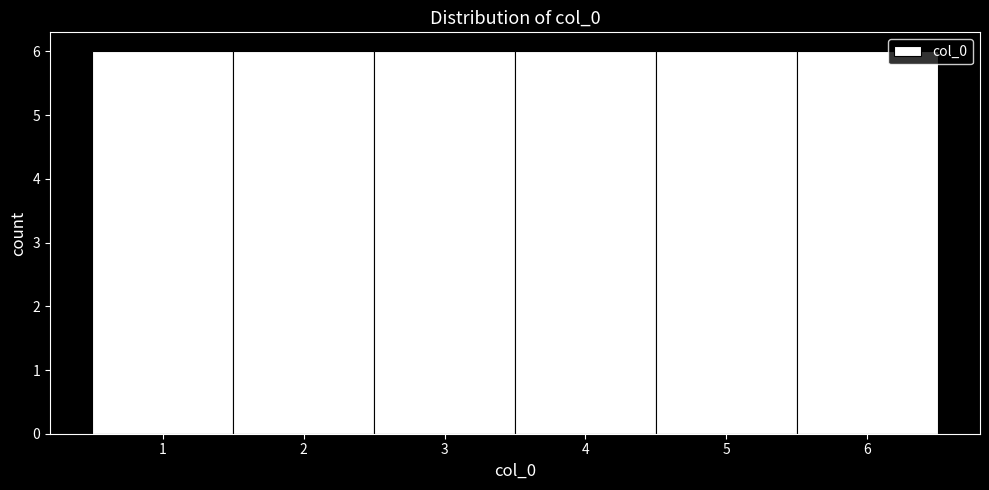

Reading left to right, list every bar in this chart as the range it spans on the x-axis followed by its height. The values are not printed on the chart, so give them approximately, as read against the axis.

0.5 to 1.5: 6
1.5 to 2.5: 6
2.5 to 3.5: 6
3.5 to 4.5: 6
4.5 to 5.5: 6
5.5 to 6.5: 6